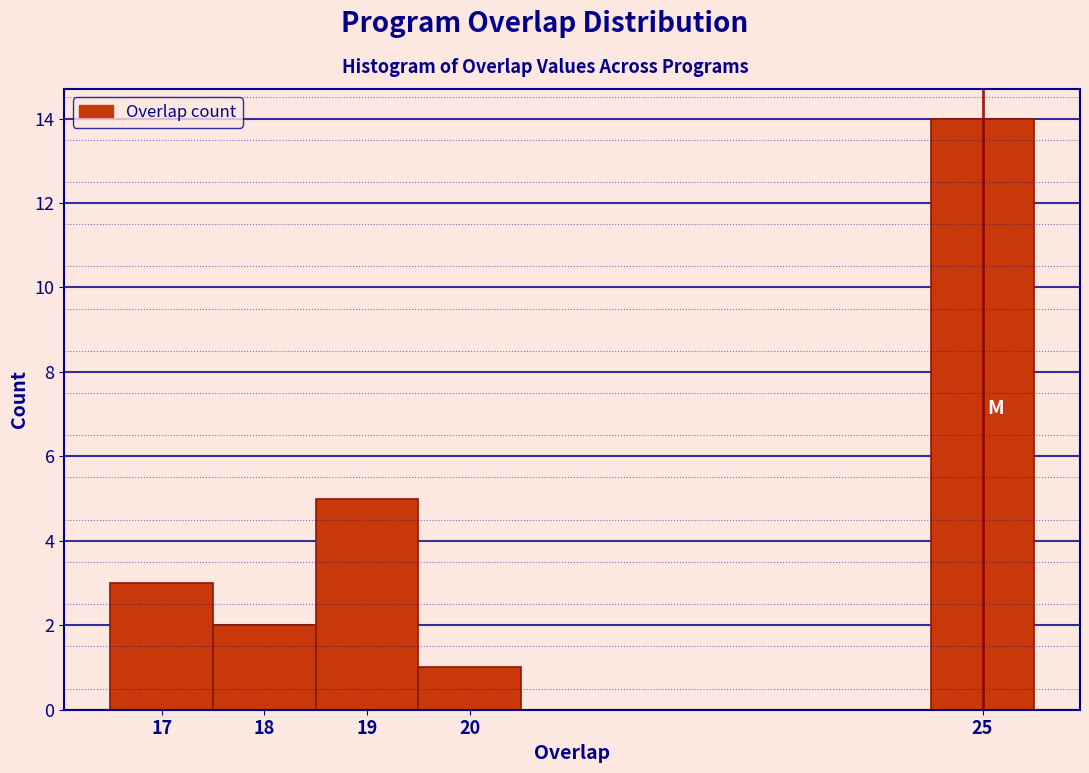

Reading left to right, transcribe this chart: for each bar, give the range it covers on the x-axis and its height. The values are not printed on the chart, so give them approximately, as read against the axis.

16.5 to 17.5: 3
17.5 to 18.5: 2
18.5 to 19.5: 5
19.5 to 20.5: 1
20.5 to 21.5: 0
21.5 to 22.5: 0
22.5 to 23.5: 0
23.5 to 24.5: 0
24.5 to 25.5: 14